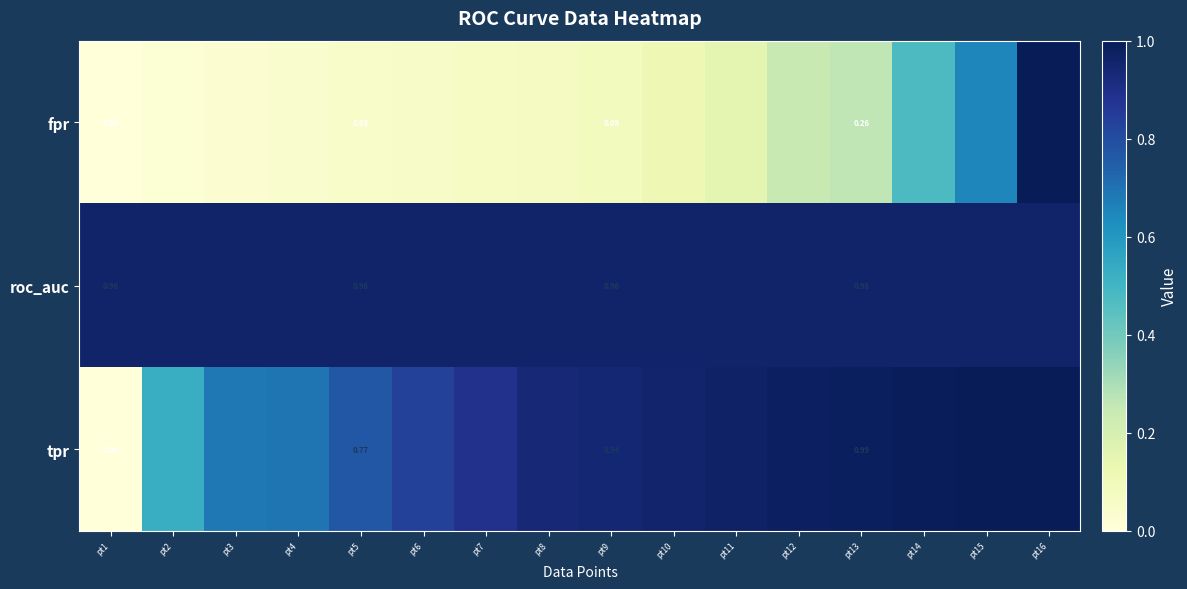

Is it true that roc_auc equals 1.0 at pt16?

True